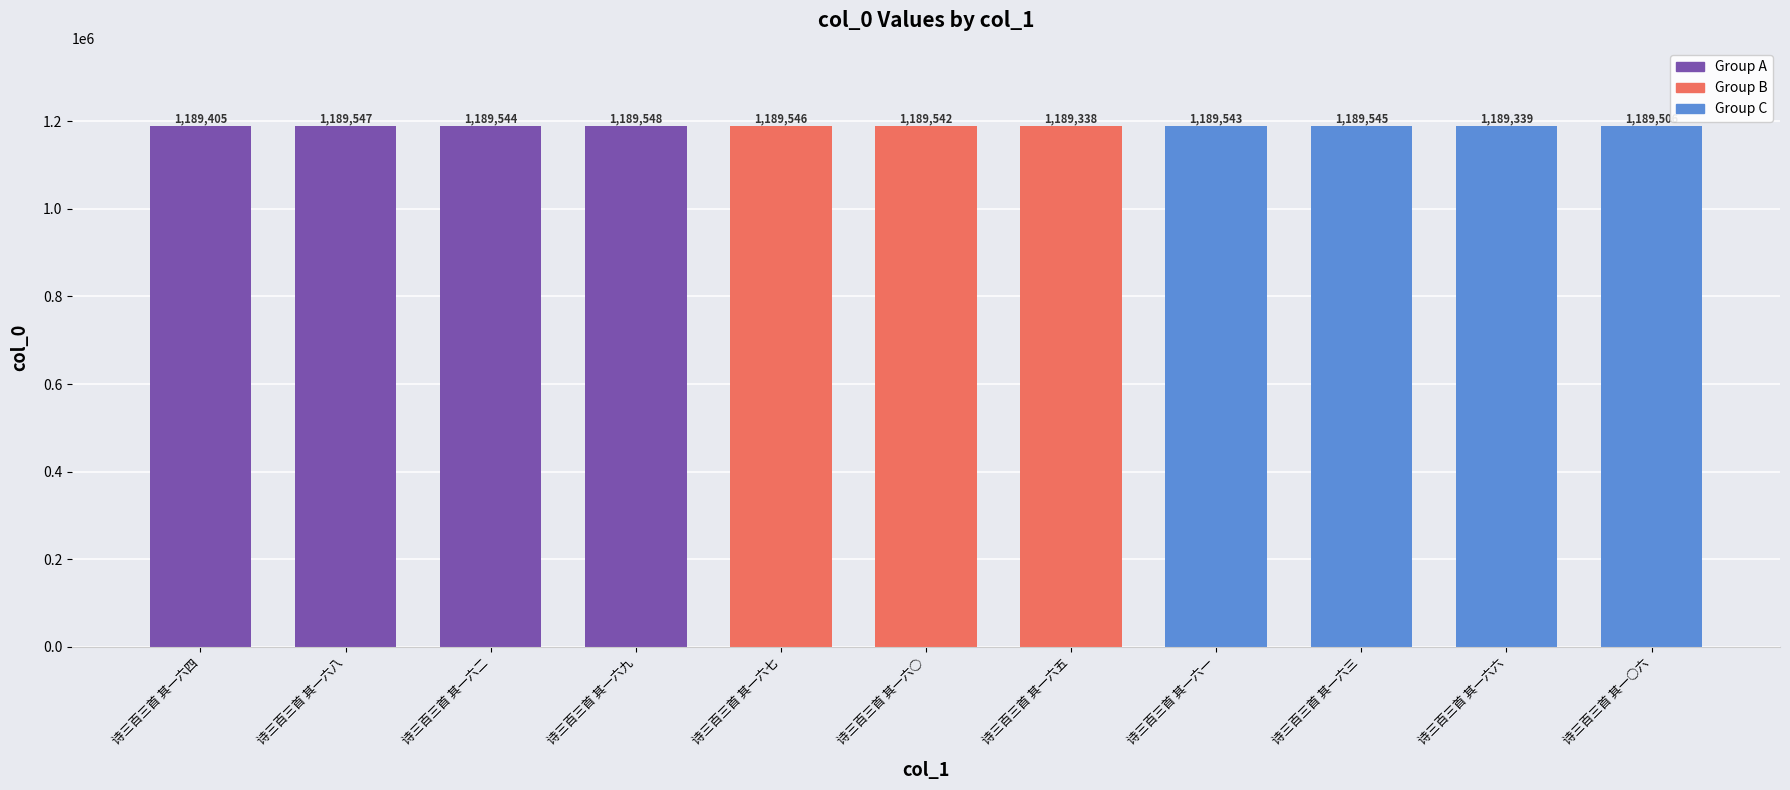

What is the greatest value displayed?

1189548